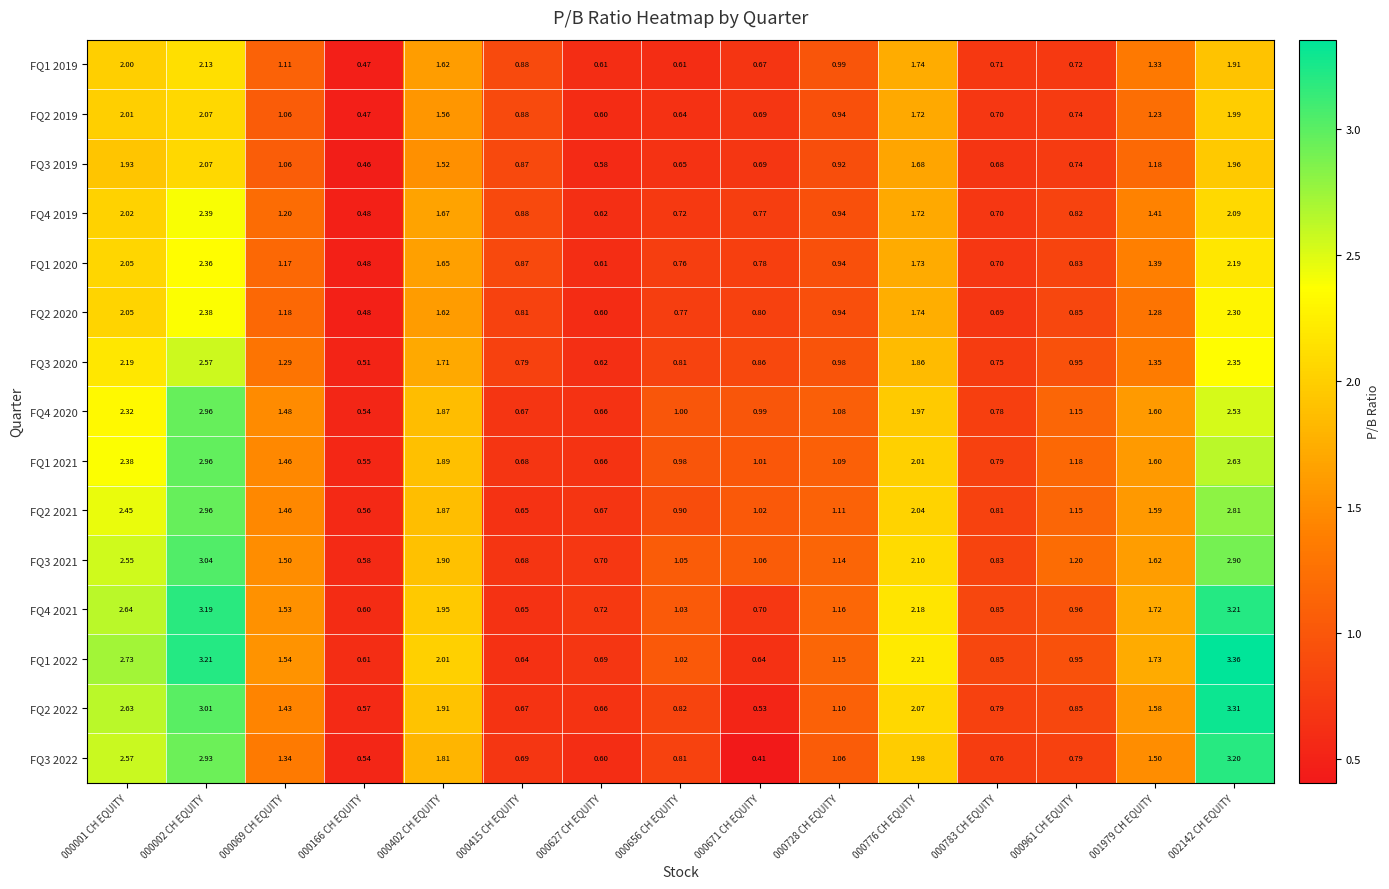

What is the total value across all series at 001979 CH EQUITY?

22.1